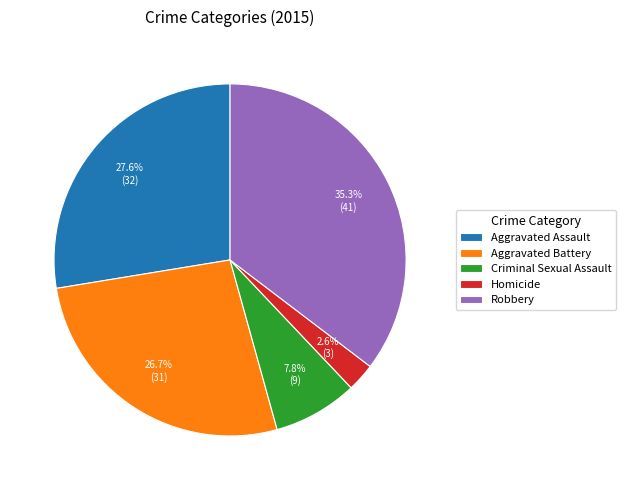

Which slice is the smallest?

Homicide